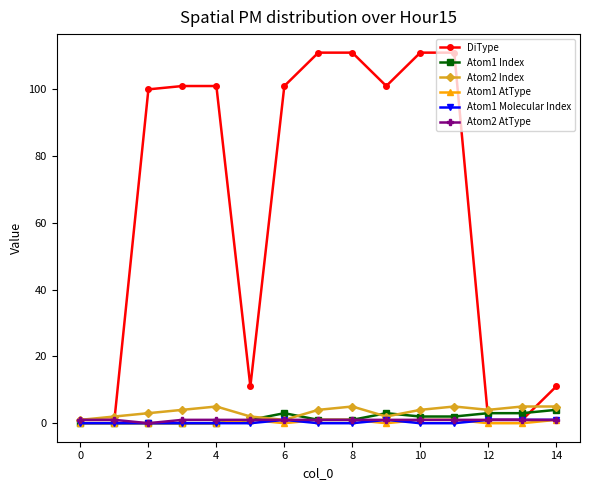

Which series has the widest spread of values?

DiType